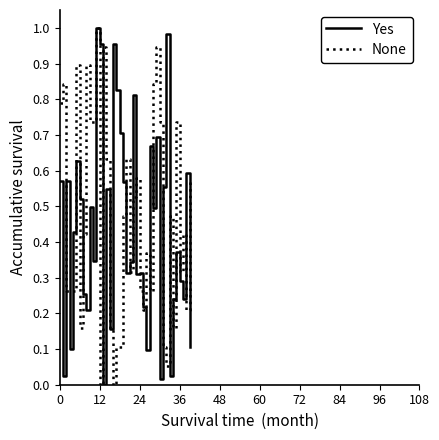

What is the average value of the None series?

0.5